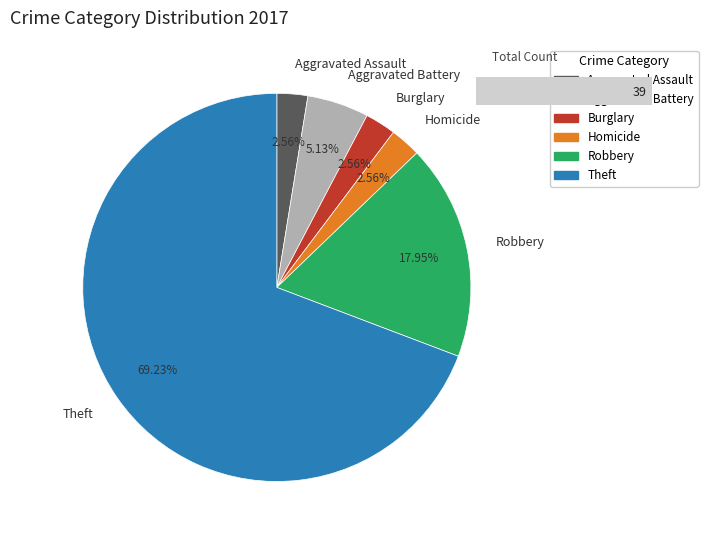

What is the largest slice in the pie chart?

Theft